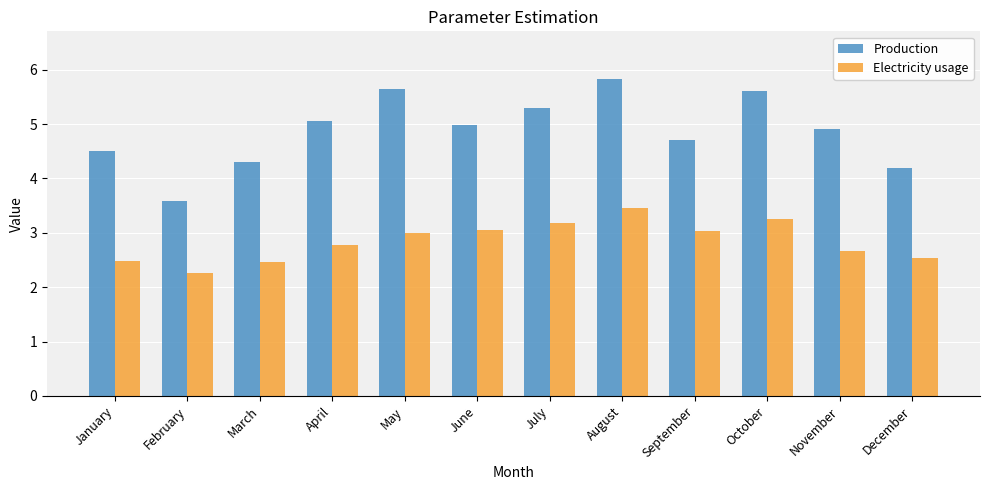

What is the value of the Electricity usage bar at the 8th from the left?

3.5